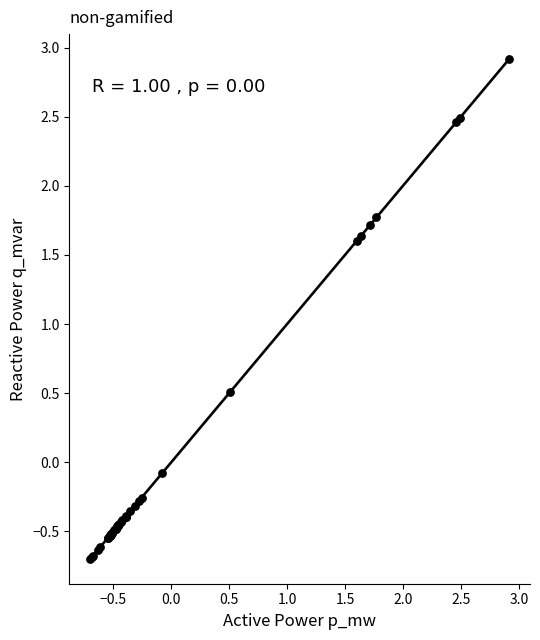

What Y value in the scatter plot is closest to 1?

0.5